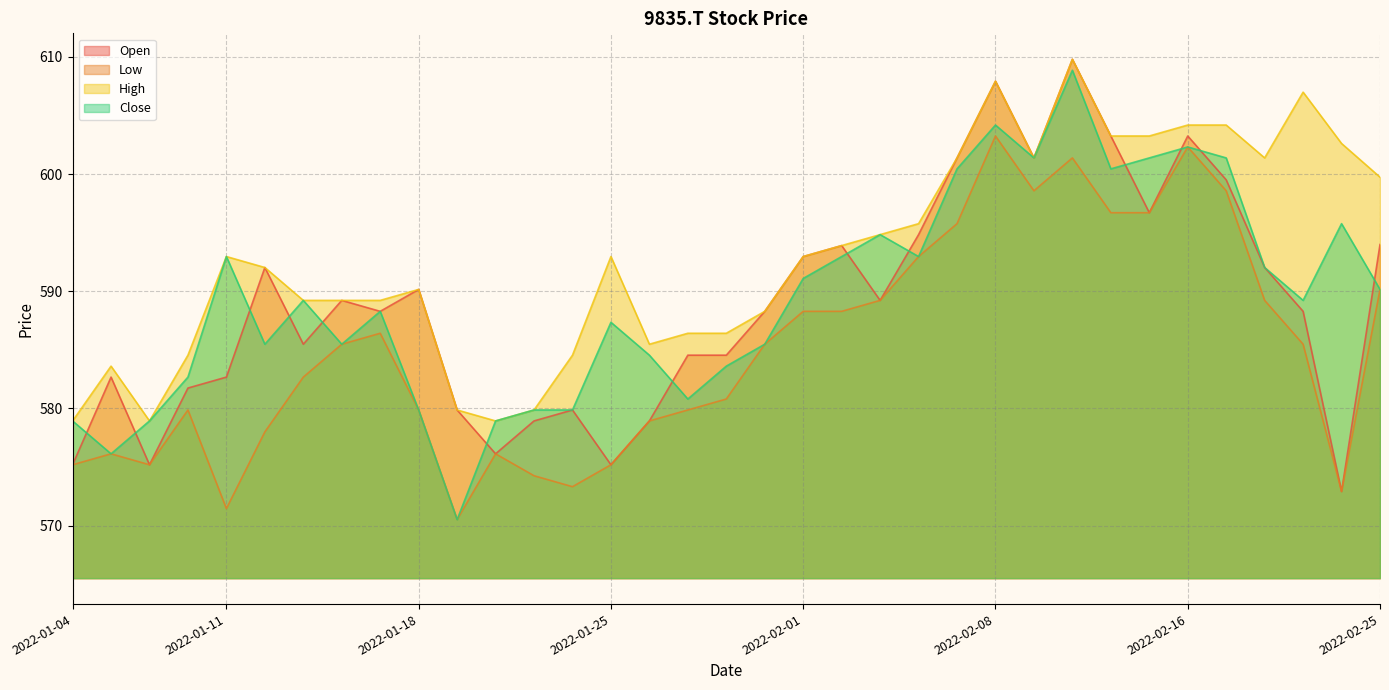

True or false: High and Close cross at least once.

False